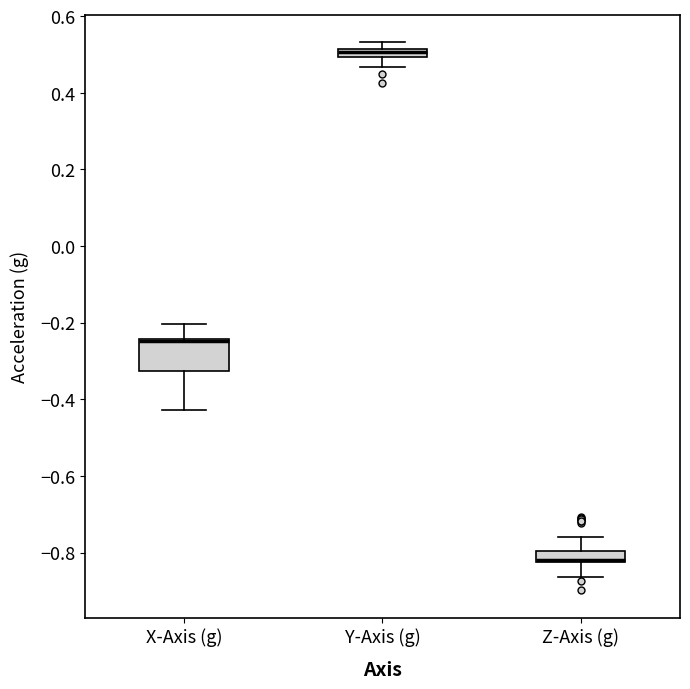

Comparing the boxes themselves (not the whiskers), which one is the tallest?

X-Axis (g)